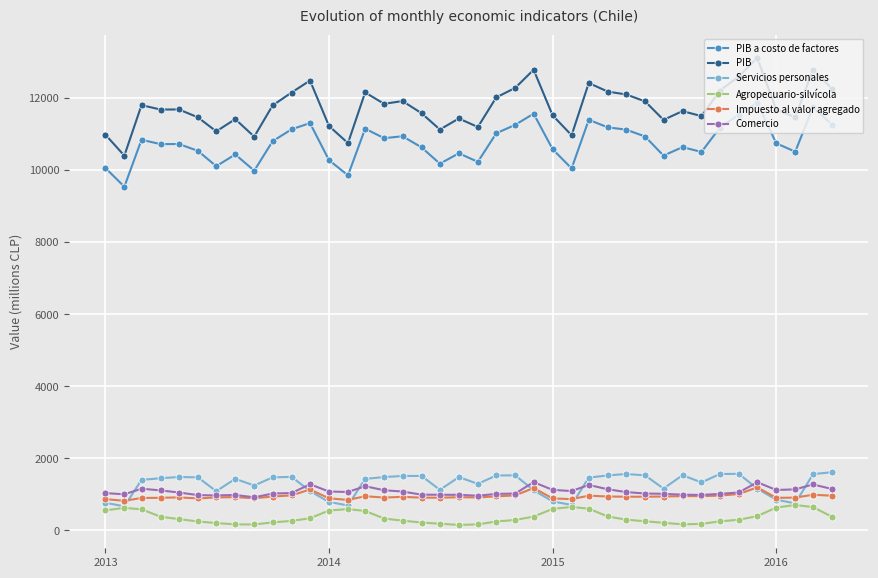

Which series has the largest total across all categories?

PIB